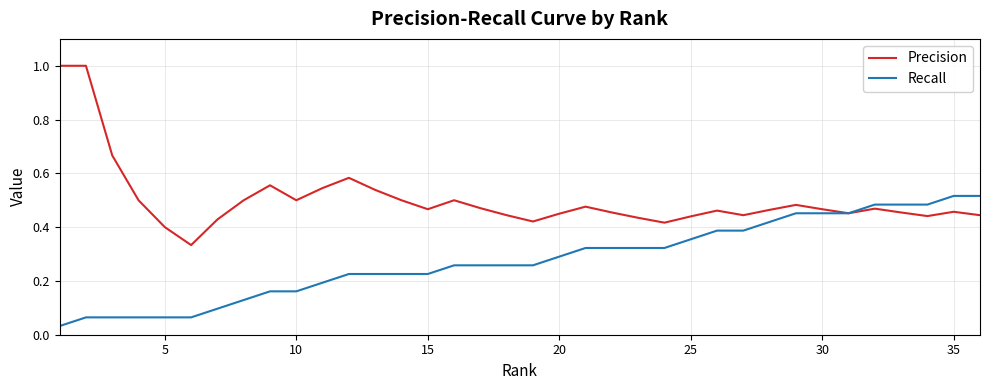

What is the highest value of the Precision series?

1.0